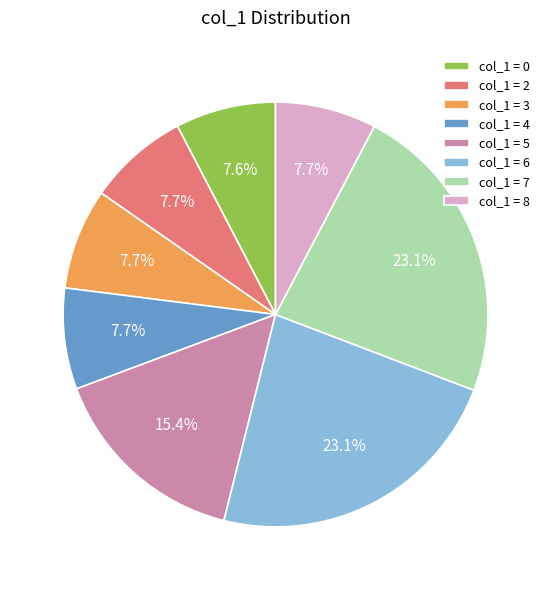

Is the sum of col_1 = 5 and col_1 = 3 greater than half?

No